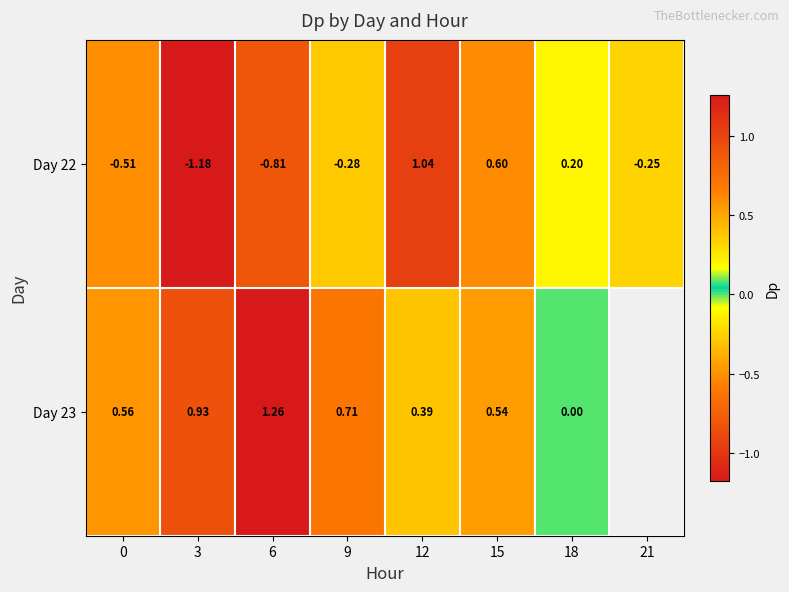

Between 9 and 6, which is larger?

9